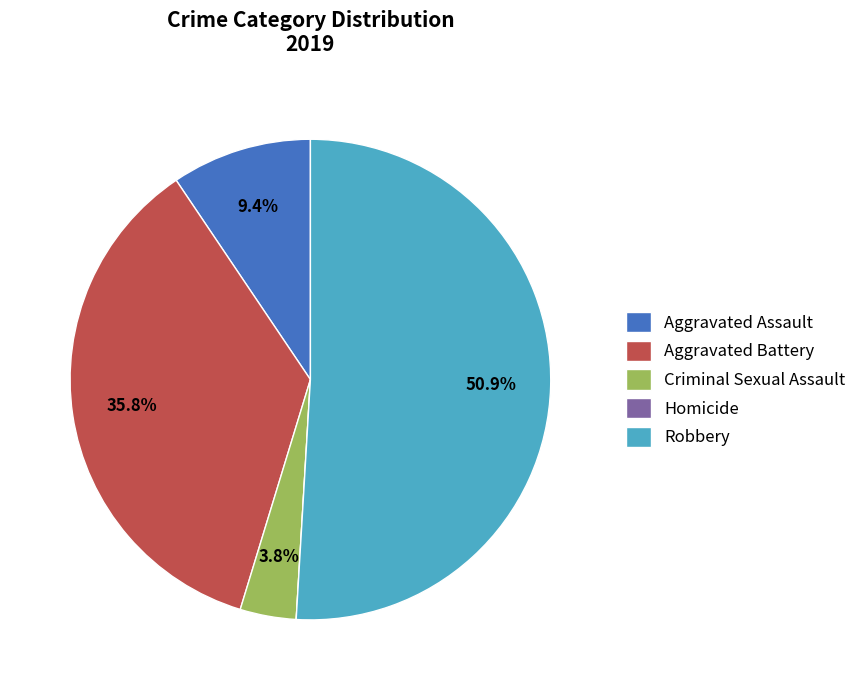

Combined, do Aggravated Assault and Aggravated Battery account for over 50%?

No